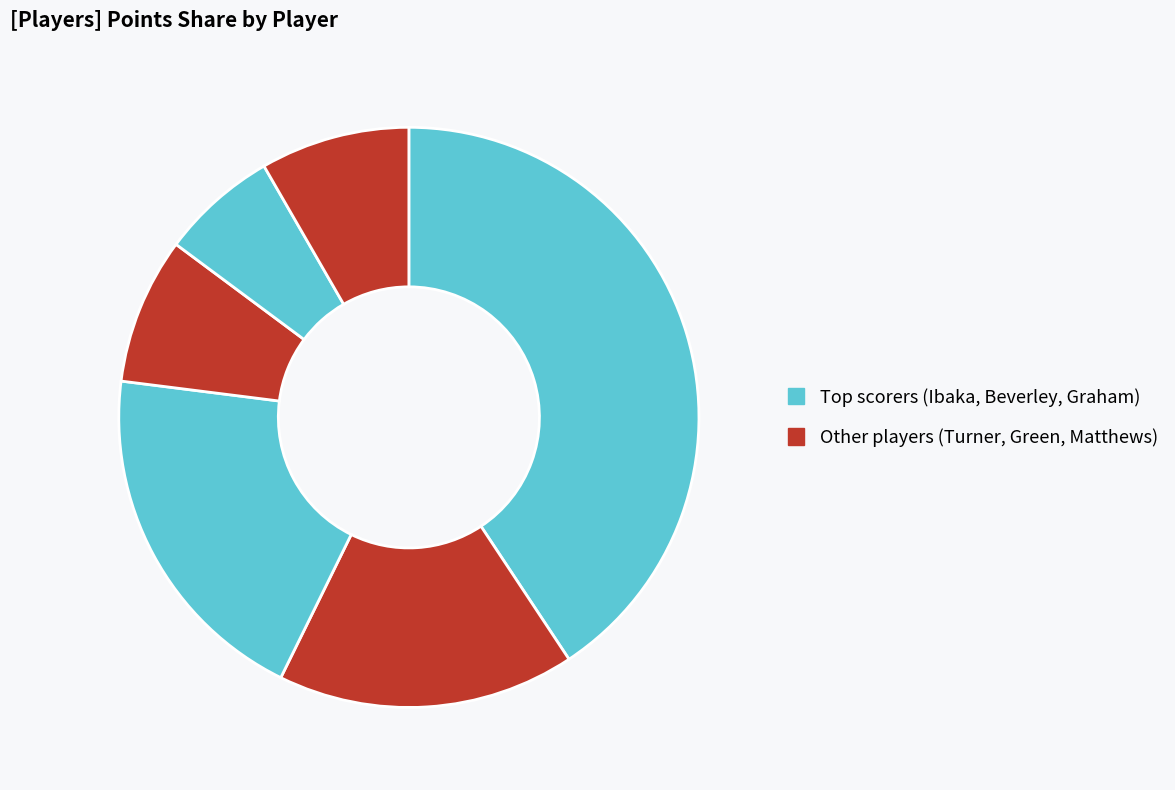

How many slices are in this pie chart?

6